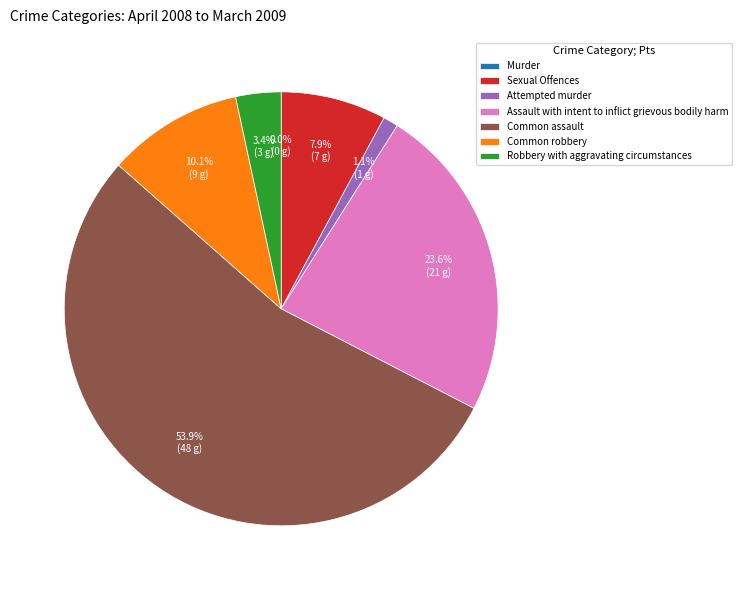

Which category has the smallest portion of the pie?

Murder